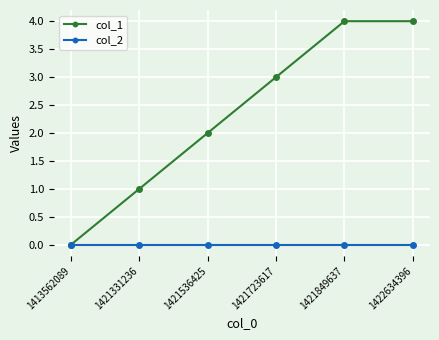

Reading right to left, list all the values displayed in this chart.

col_1: 4	4	3	2	1	0
col_2: 0	0	0	0	0	0